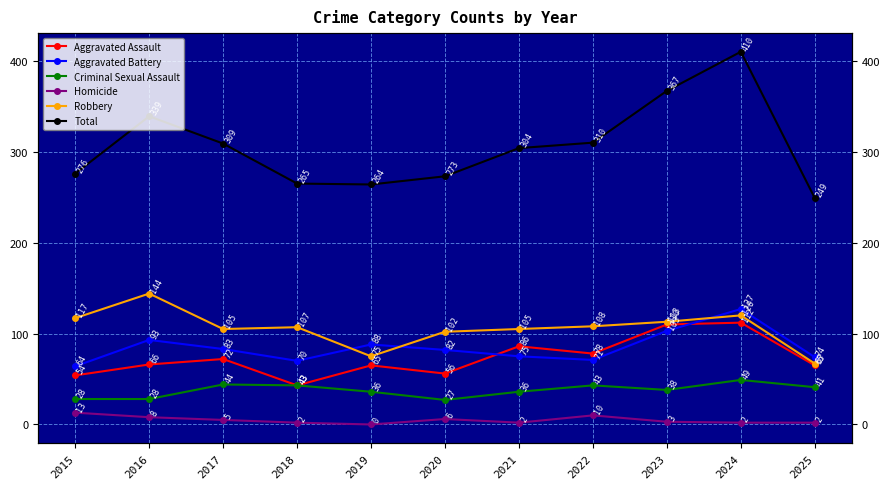

Is the value of Robbery at 2023 greater than the value of Criminal Sexual Assault at 2024?

Yes